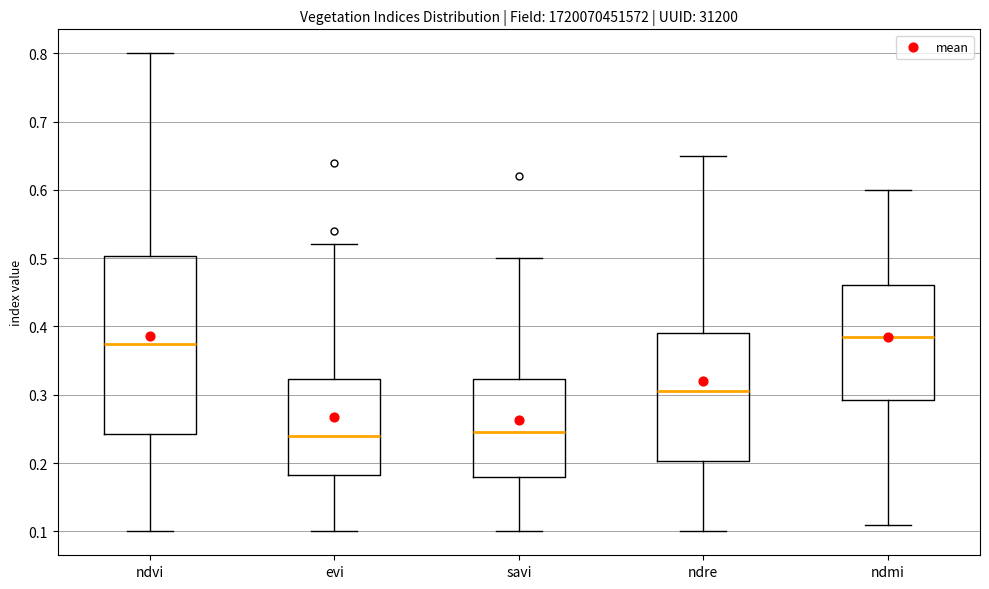

Comparing the boxes themselves (not the whiskers), which one is the tallest?

ndvi